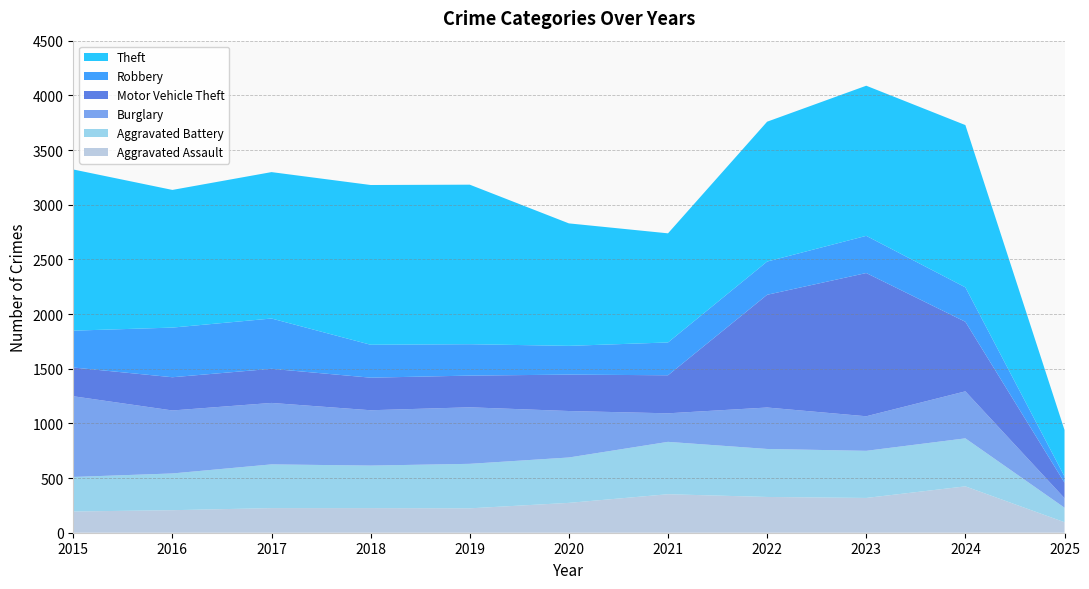

Reading left to right, what are all the values shown in this chart?

Aggravated Assault: 194	206	225	225	223	273	352	327	318	424	96
Aggravated Battery: 316	336	400	389	407	415	479	439	431	439	133
Burglary: 738	576	562	506	517	425	261	379	316	430	87
Motor Vehicle Theft: 263	304	312	298	290	333	348	1031	1310	636	142
Robbery: 337	454	460	301	287	263	300	304	340	315	57
Theft: 1474	1259	1339	1461	1459	1120	998	1279	1373	1484	425